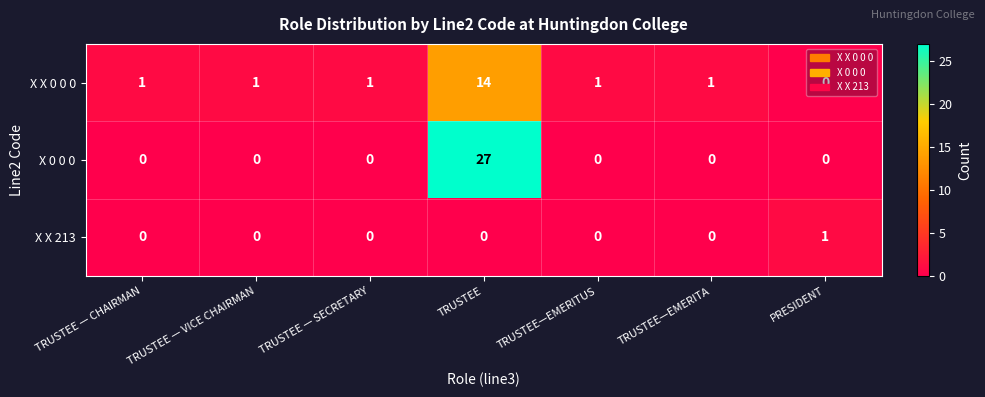

The value of X 0 0 0 at TRUSTEE is 12. True or false?

False